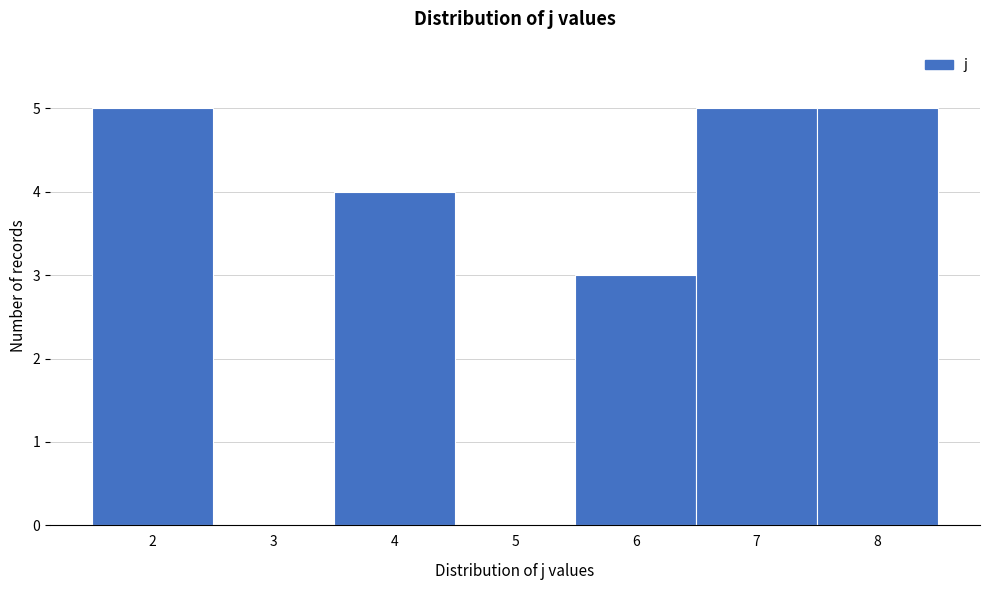

Reading left to right, list every bar in this chart as the range it spans on the x-axis followed by its height. The values are not printed on the chart, so give them approximately, as read against the axis.

1.5 to 2.5: 5
2.5 to 3.5: 0
3.5 to 4.5: 4
4.5 to 5.5: 0
5.5 to 6.5: 3
6.5 to 7.5: 5
7.5 to 8.5: 5